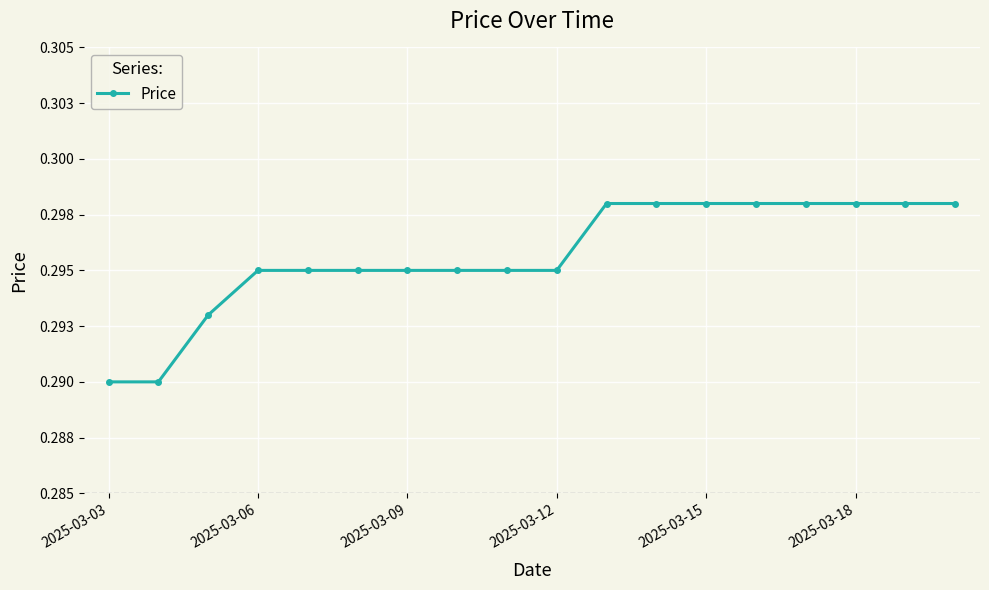

Is this an area chart (filled region under the line)?

No